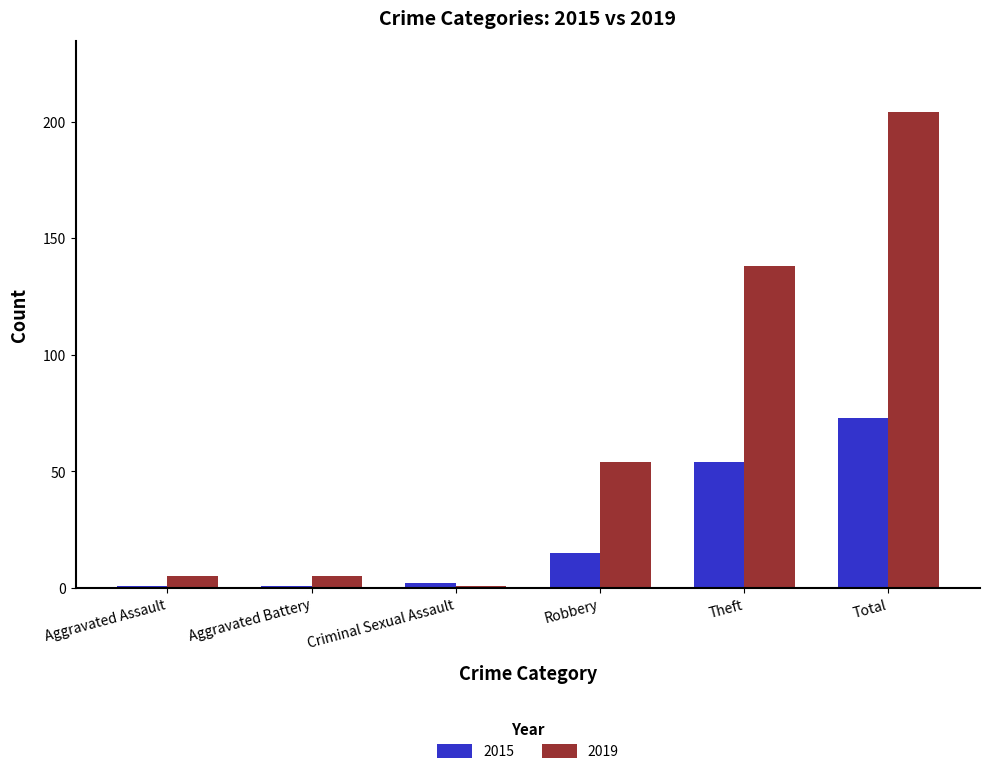

Does the chart contain stacked bars?

No